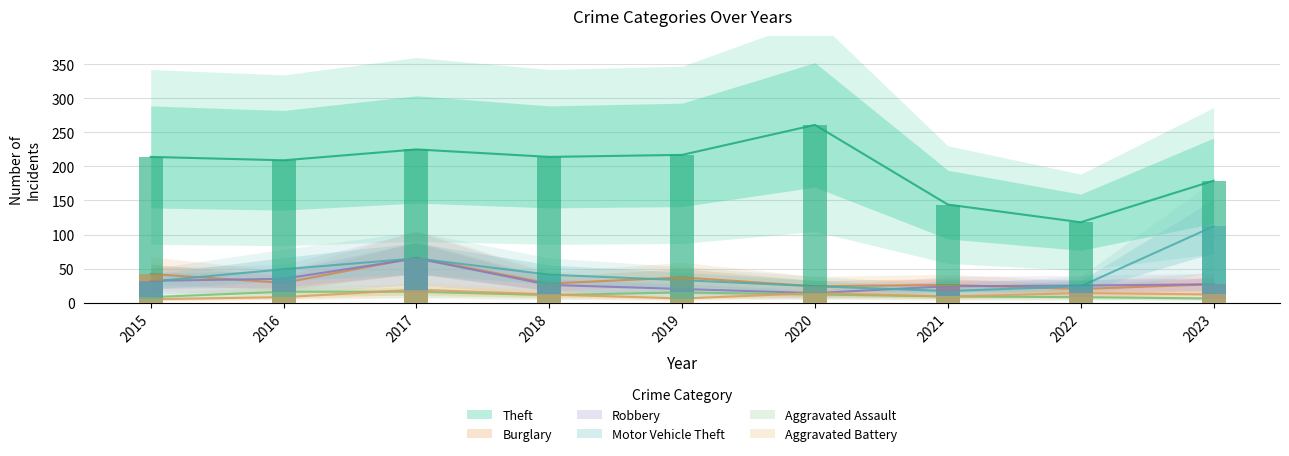

What is the difference between the maximum and second lowest values in the Motor Vehicle Theft series?

88